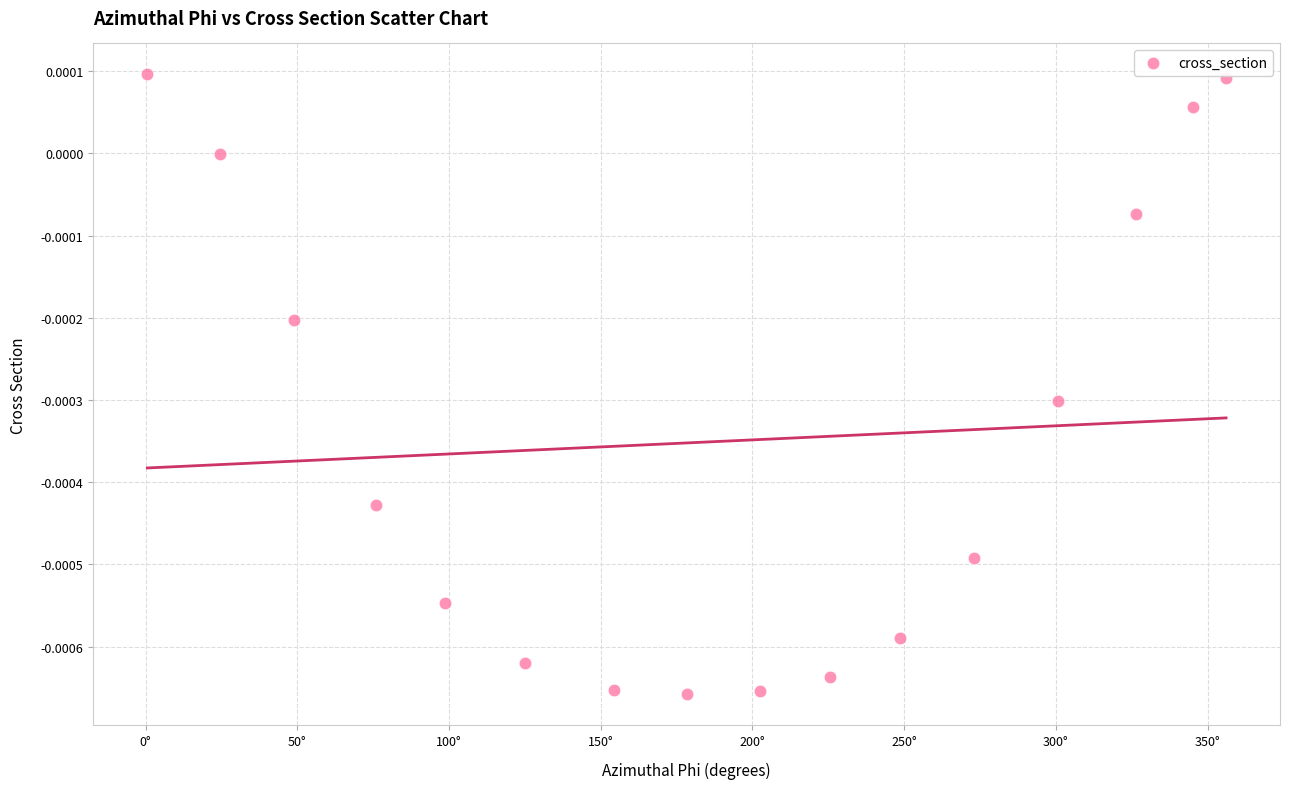

What is the range of X values (max minus min)?

355.5